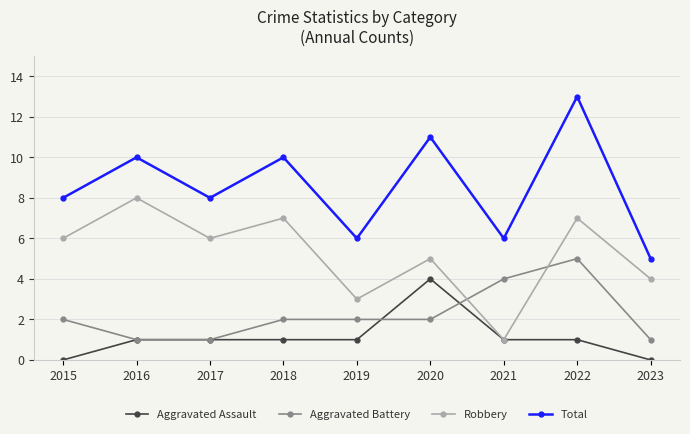

What is the difference between the second highest and second lowest values in the Total series?

5